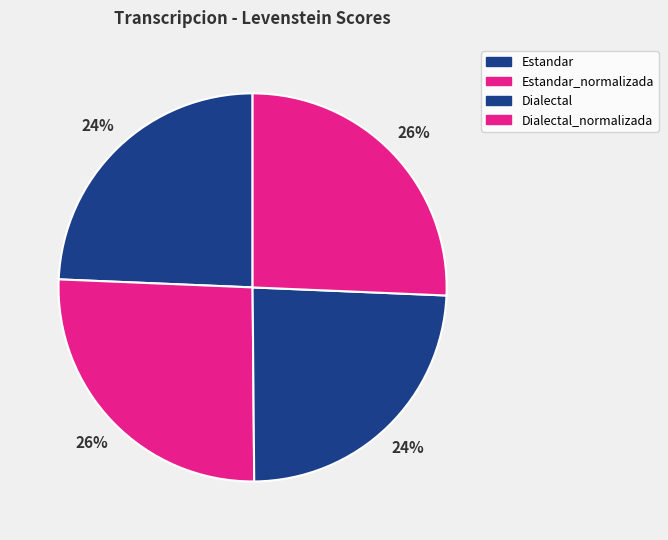

Approximately how many times larger is the value at Estandar_normalizada compared to Dialectal?

1.1